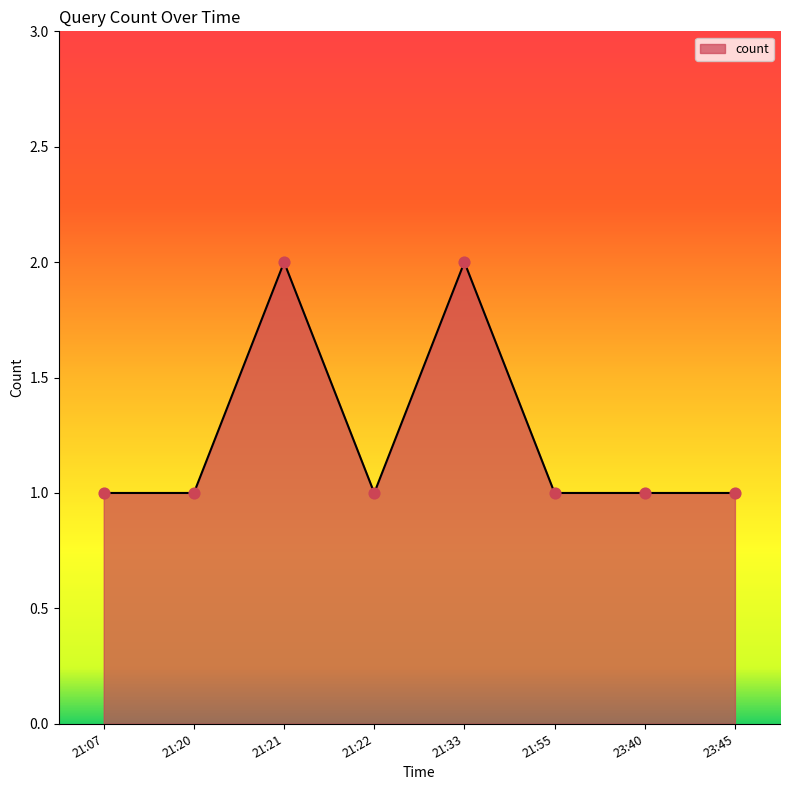

Between 21:33 and 21:07, which is larger?

21:33